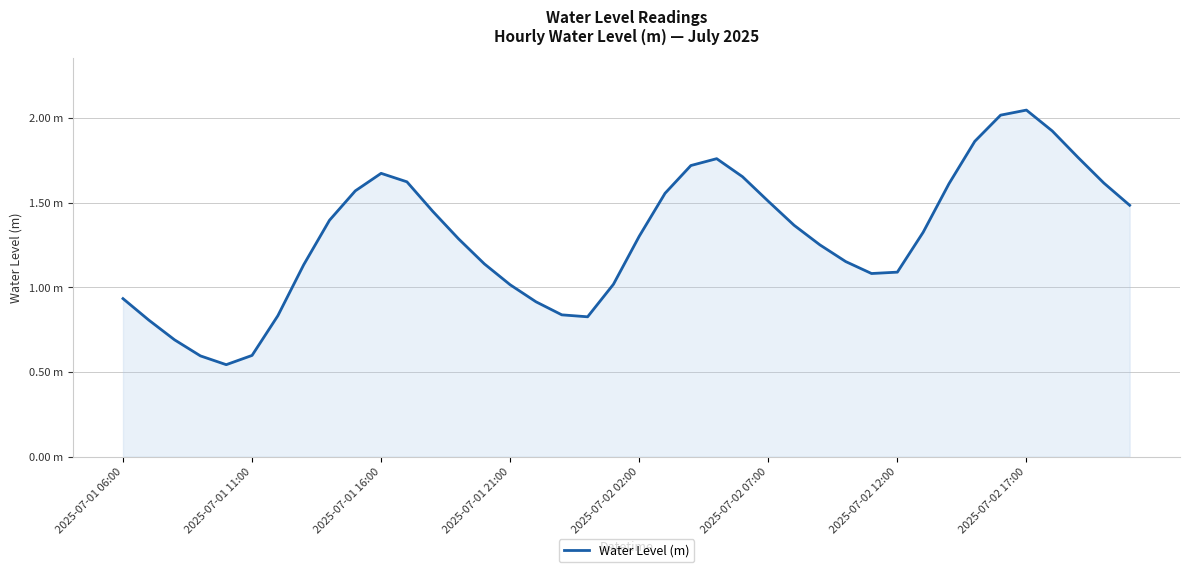

Is this an area chart (filled region under the line)?

Yes